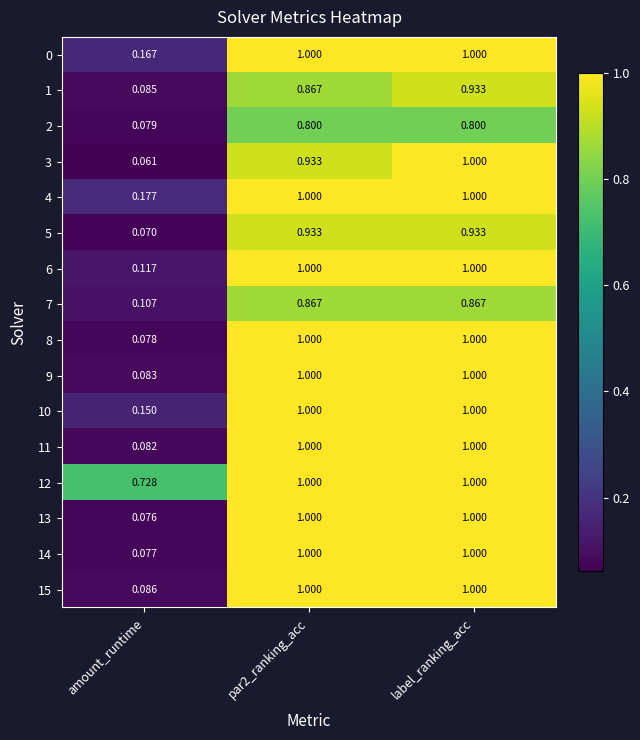

What is the greatest value displayed?

1.0